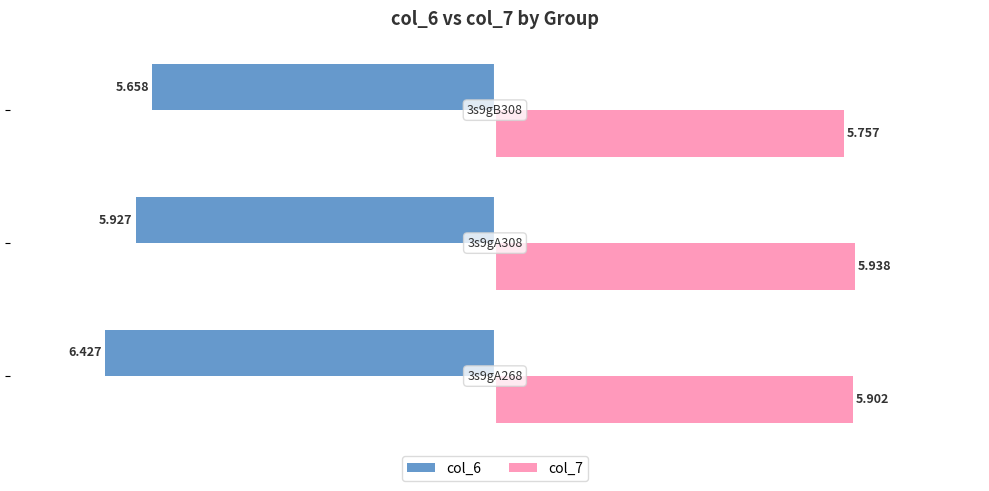

How many col_7 values are between 5 and 6?

3